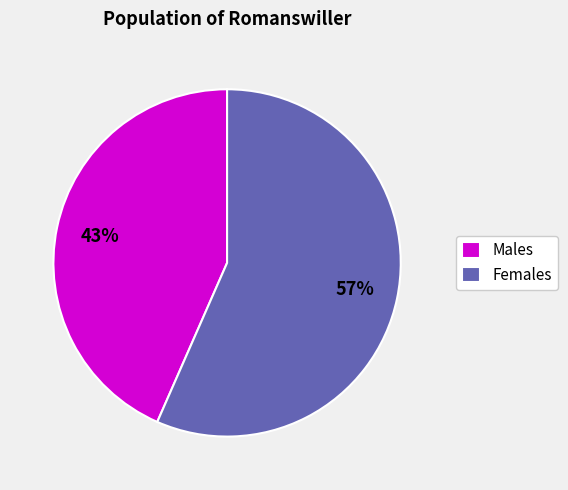

The Males slice represents 43% of the pie. True or false?

True